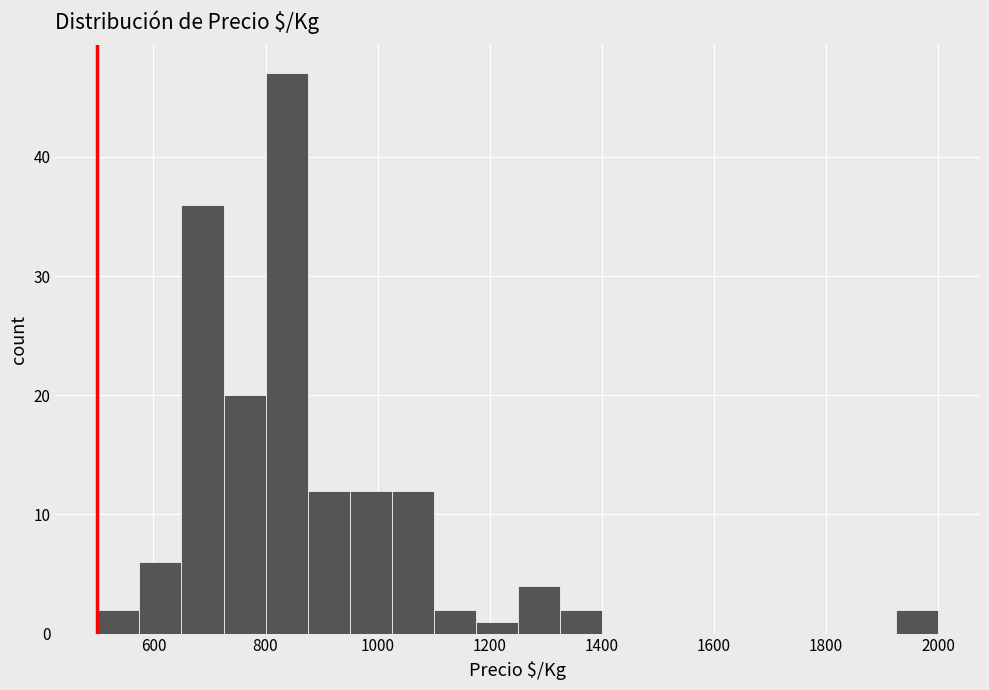

Around what value on the x-axis is the tallest bar? Give the approximate position of its centre, as read against the axis.

840